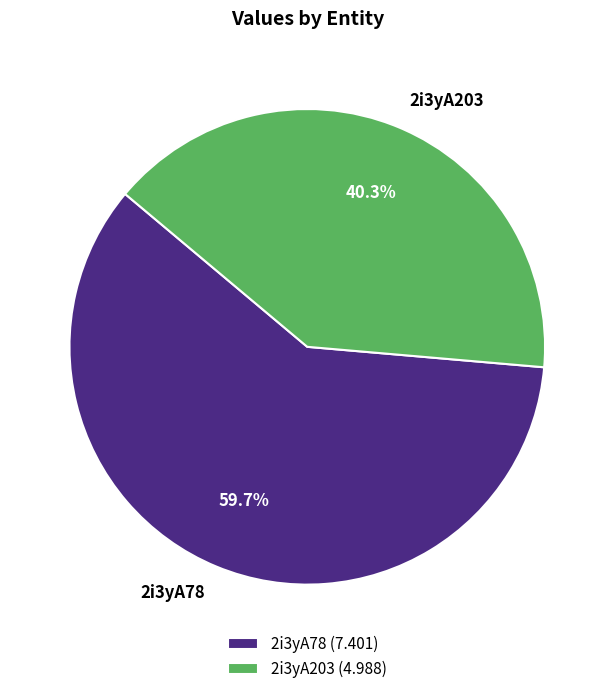

Which slice represents more than half of the pie?

2i3yA78